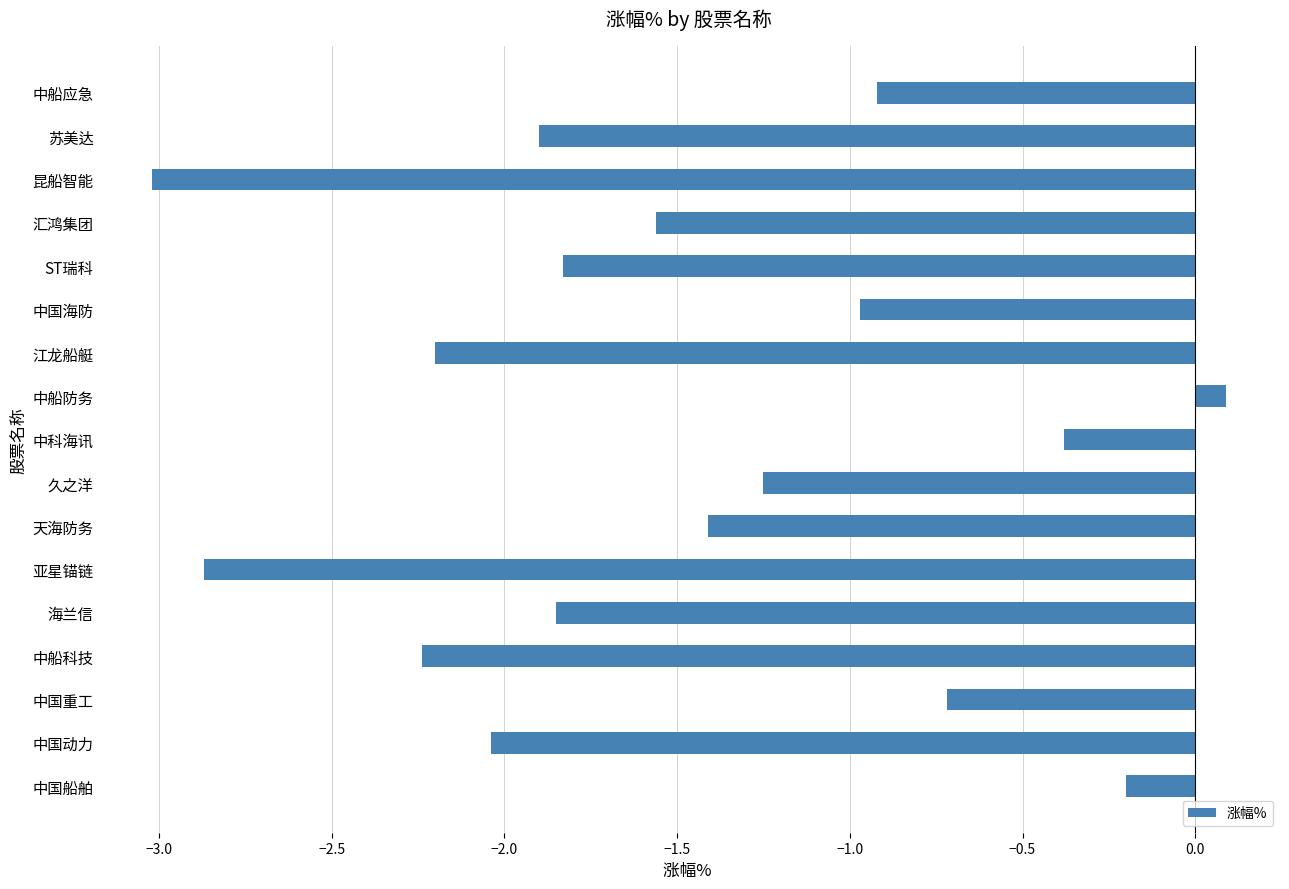

What is the label of the 3rd bar from the top?

昆船智能